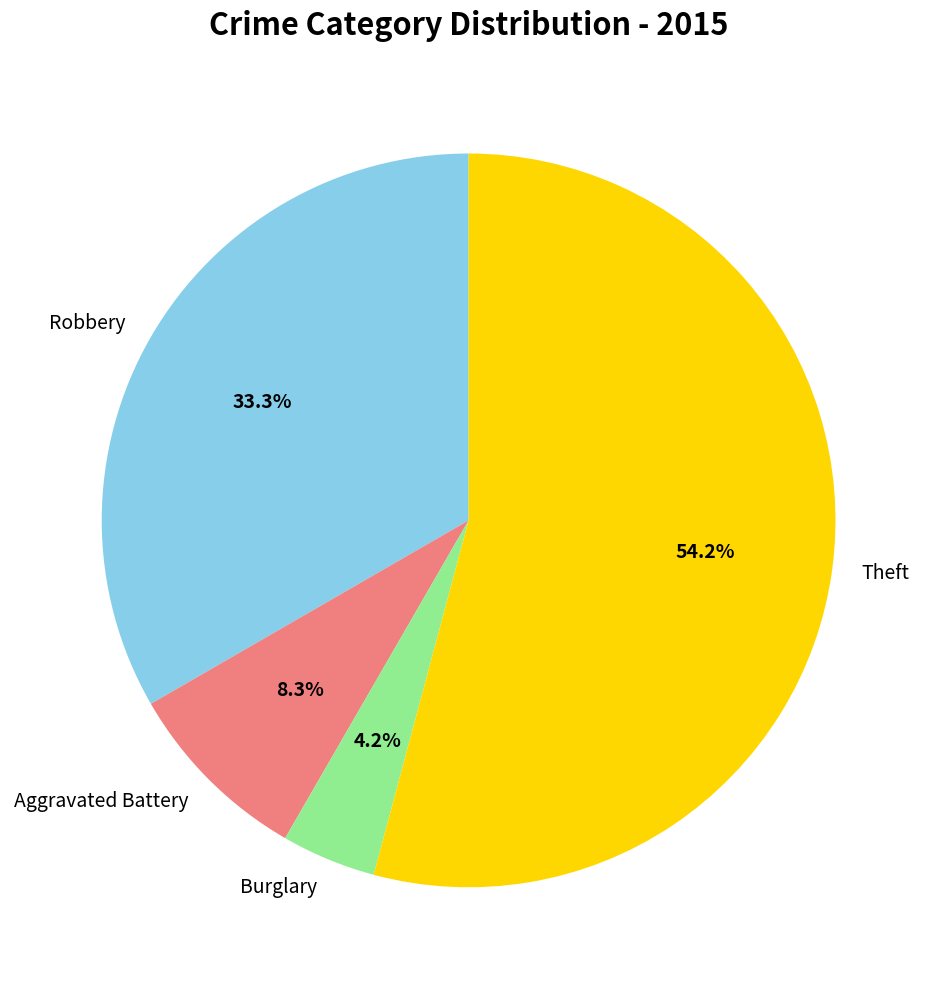

Which category has the biggest portion of the pie?

Theft